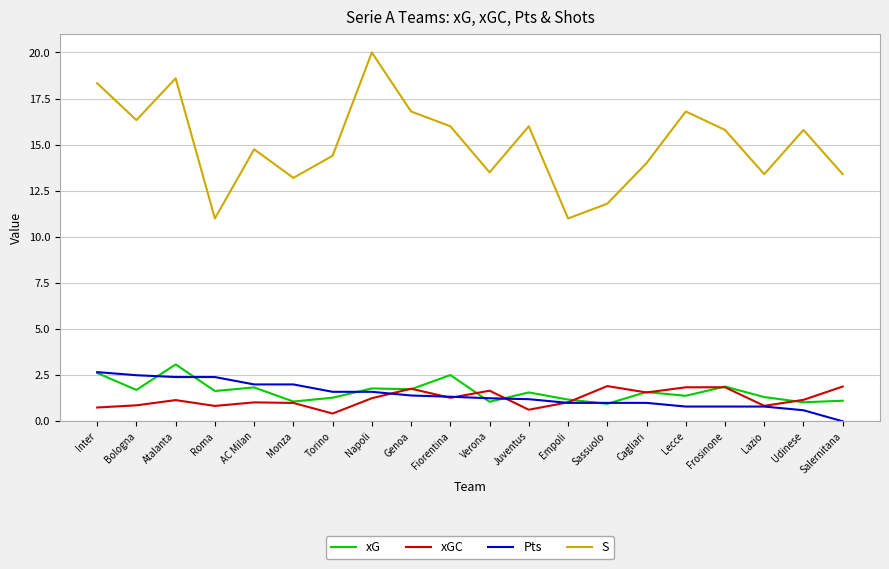

What is the sum of all xG values?

32.3